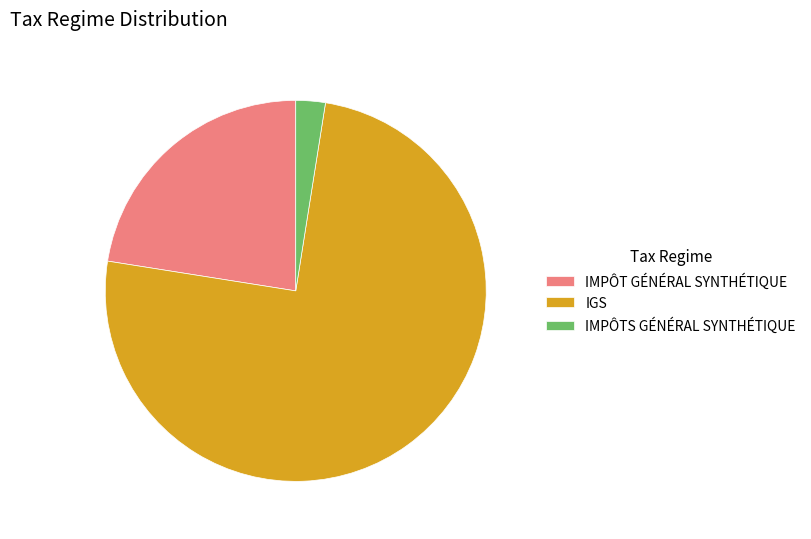

What is the largest slice in the pie chart?

IGS